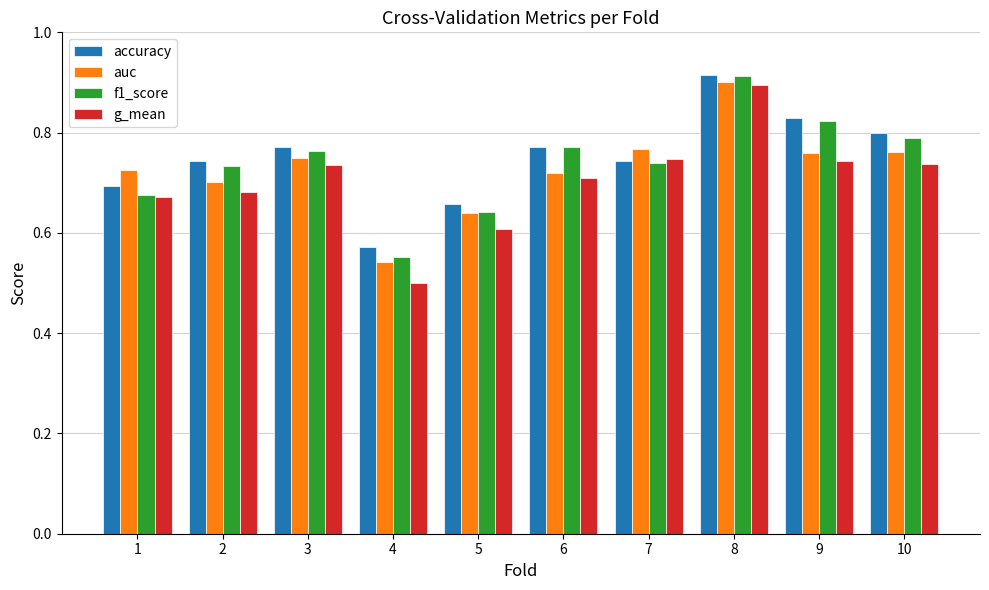

At which label is accuracy closest to 0?

4